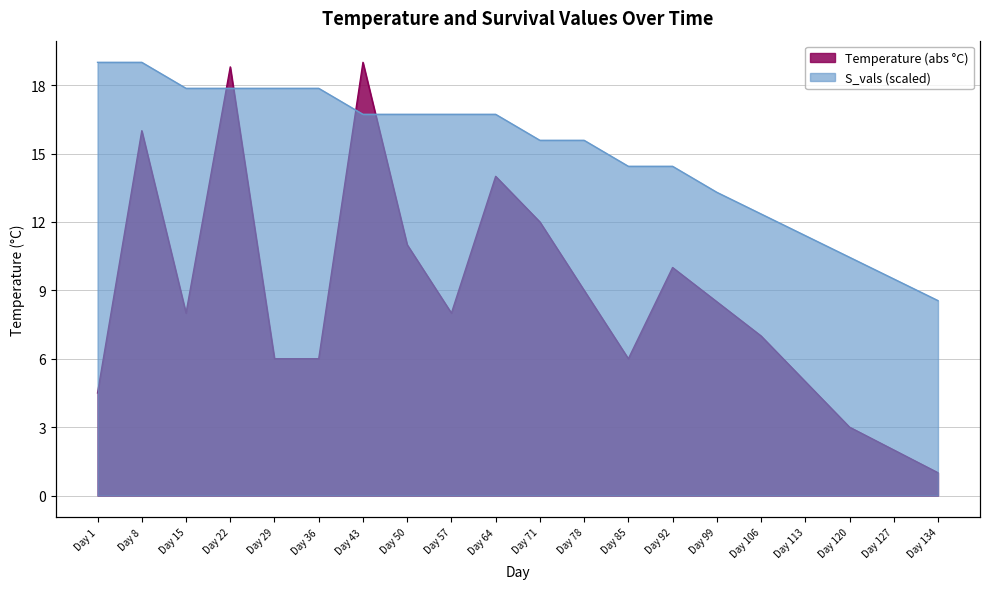

At which category does the chart reach its peak across all series?

Day 43